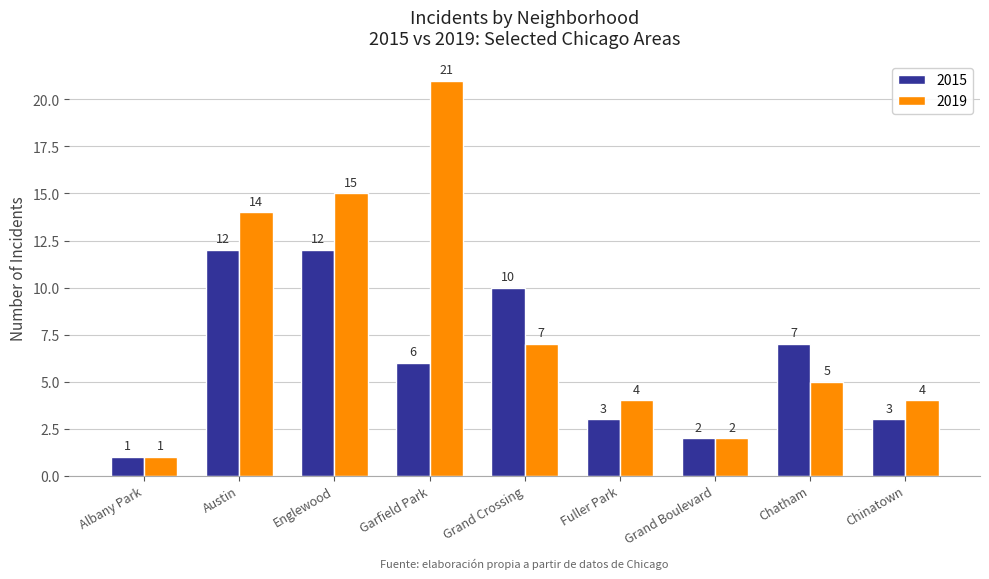

What is the value of the 2019 bar at the 5th from the left?

7